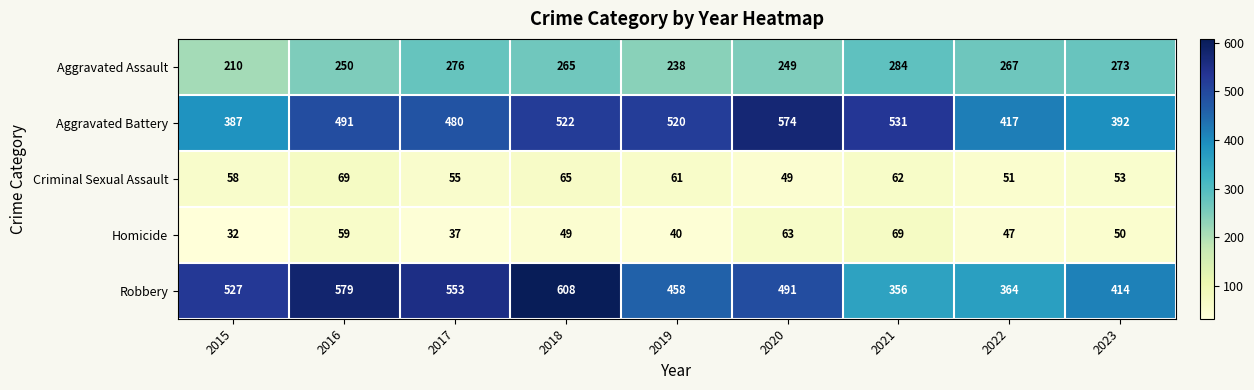

What is the difference between the maximum and minimum values in the Aggravated Battery series?

187